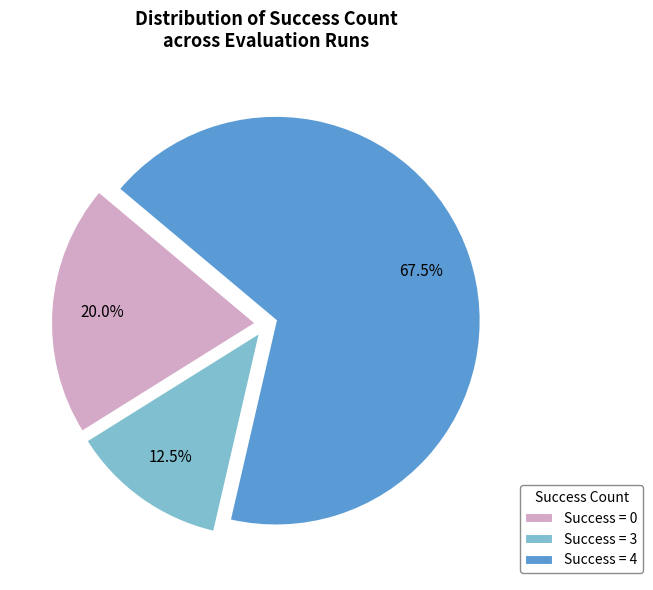

Is the sum of Success = 4 and Success = 3 greater than half?

Yes